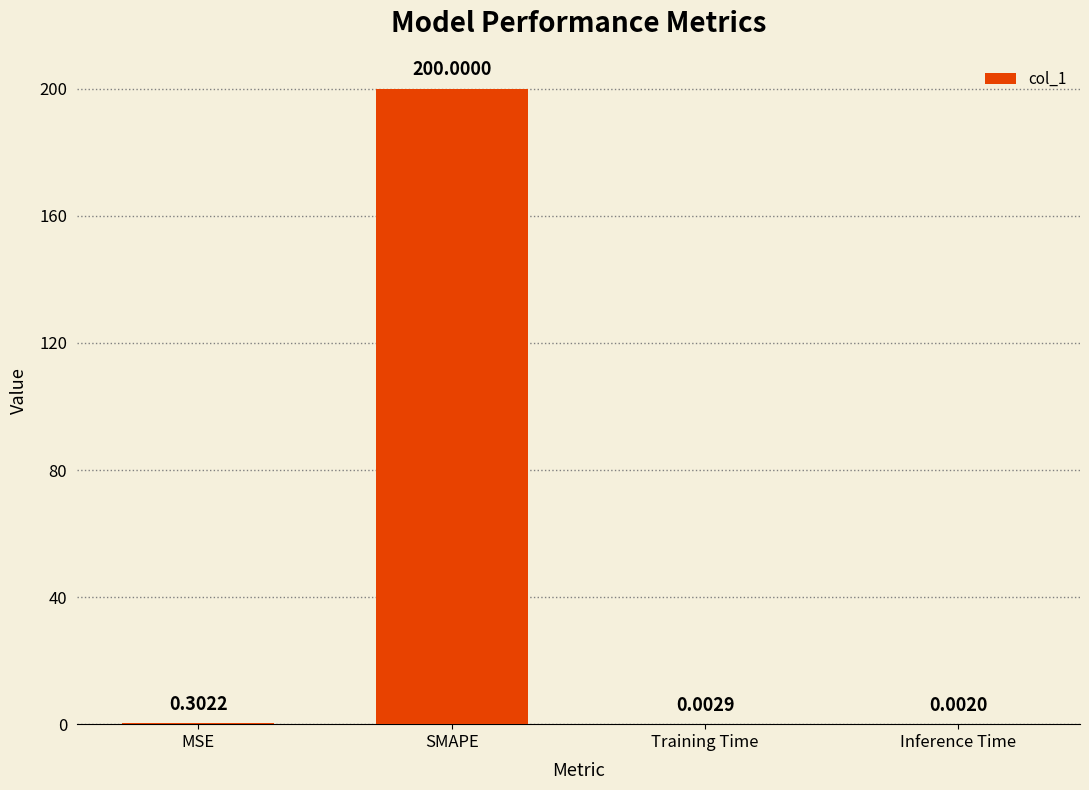

Where is the data nearest to the value 100?

MSE